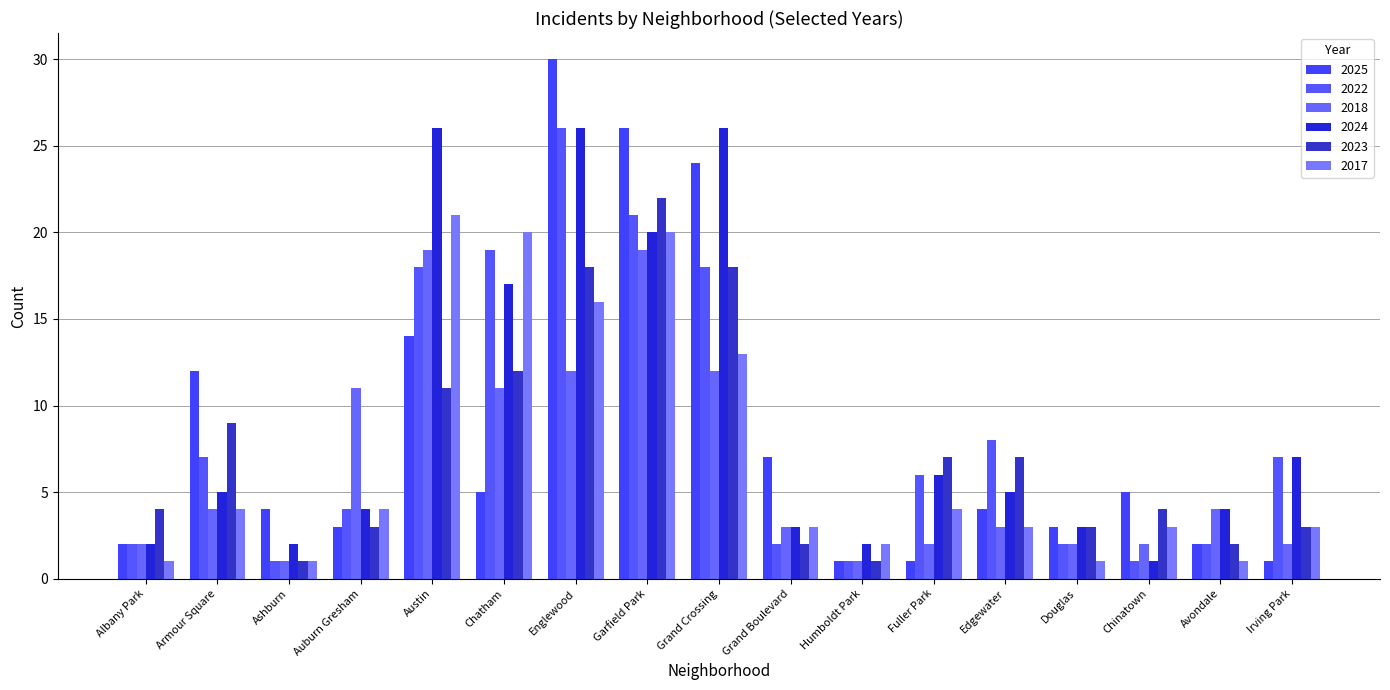

Where is 2022 nearest to the value 13?

Austin